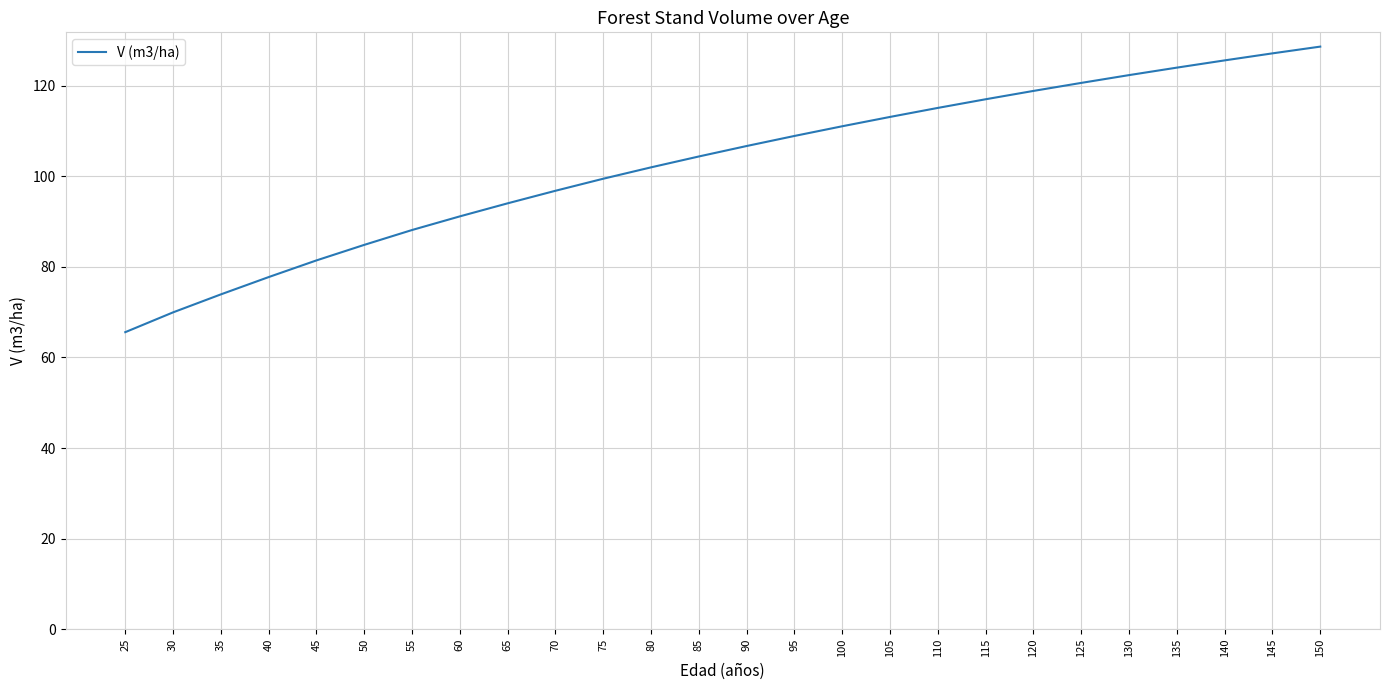

What is the sum of the values at 50 and 105?

197.9